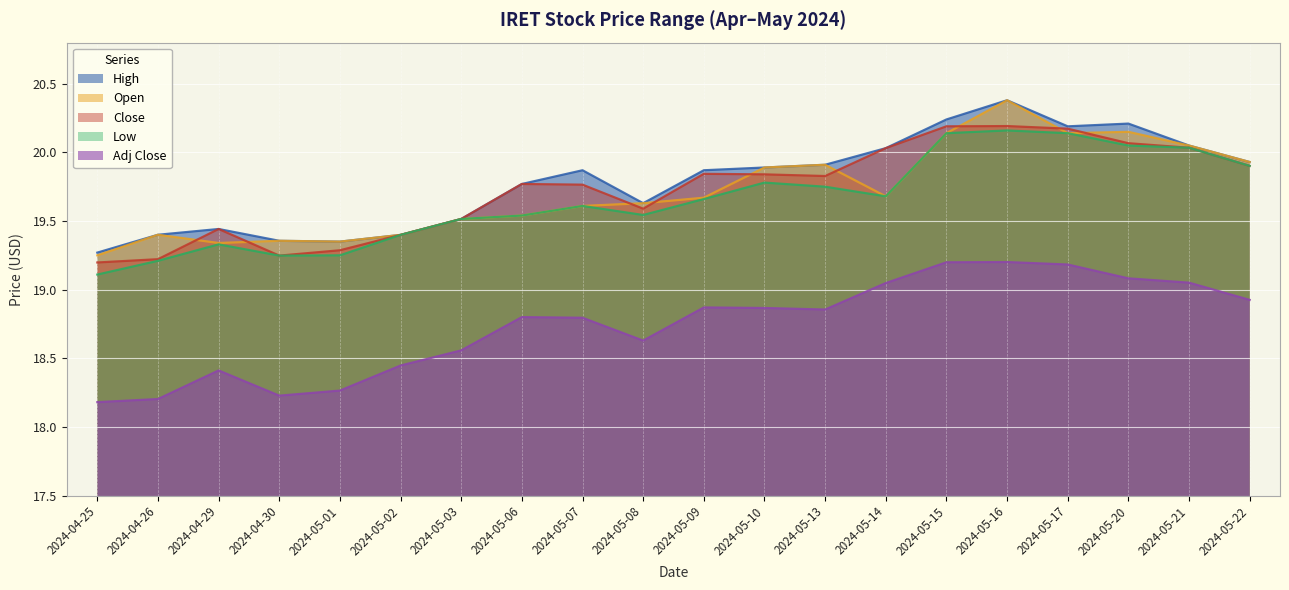

What are all the series names shown in the legend?

High, Open, Close, Low, Adj Close